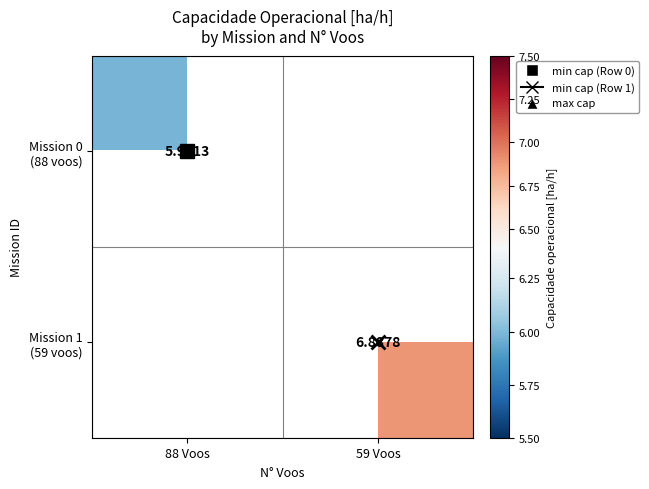

Rank the categories by Mission 1 (59 voos) value from lowest to highest.

88 Voos, 59 Voos